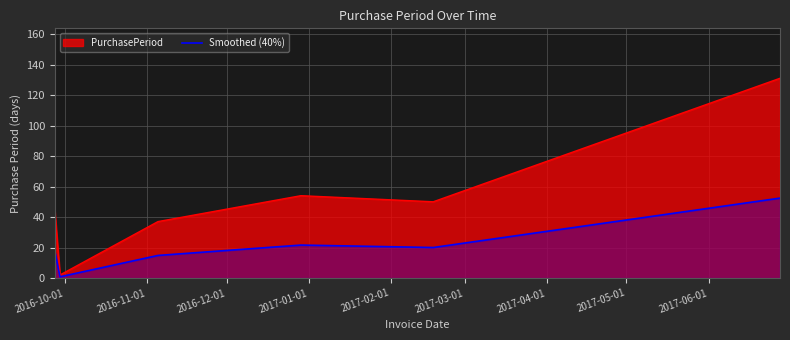

Which series has the largest total across all categories?

PurchasePeriod